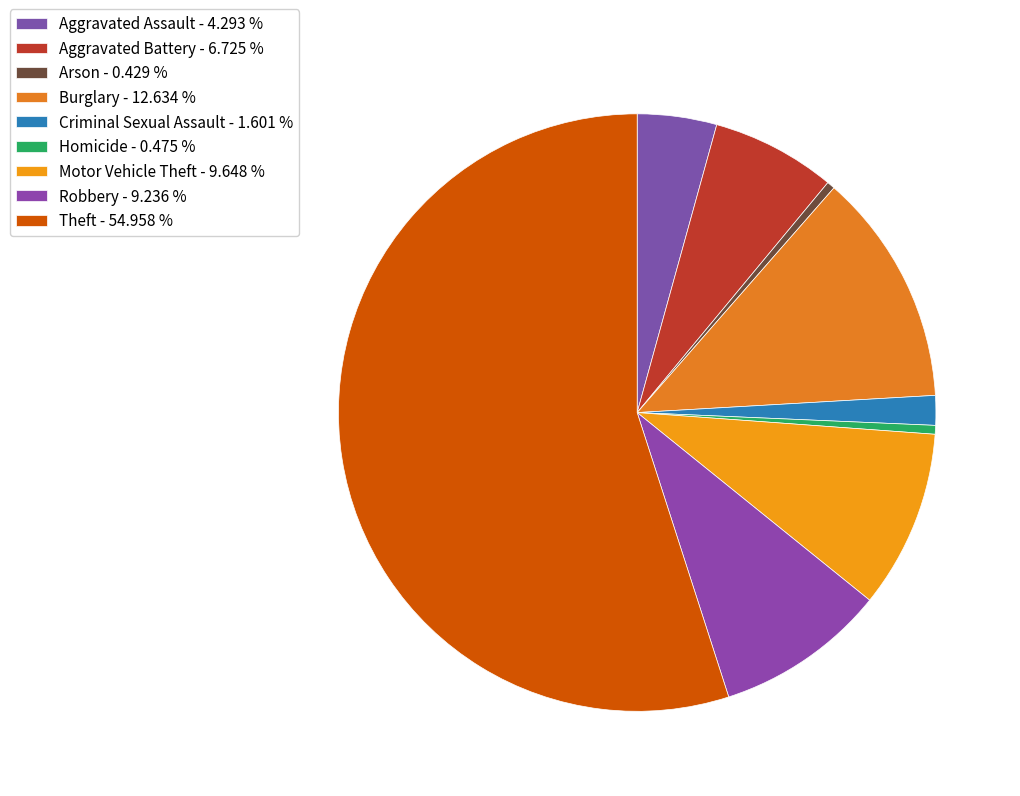

Which slice represents more than half of the pie?

Theft